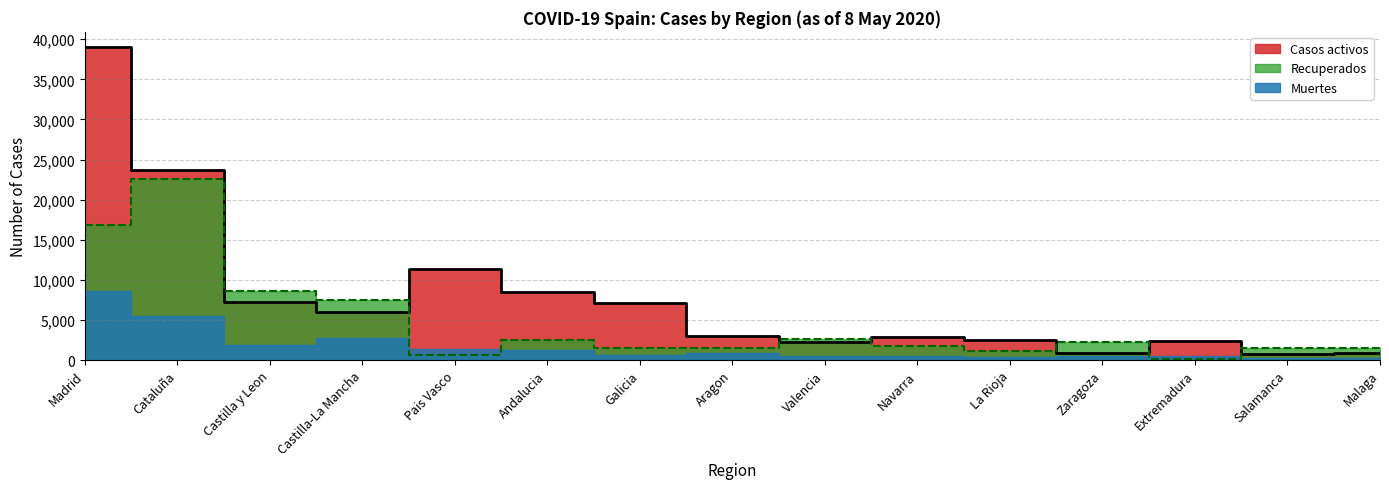

How many intersections are there between Casos activos and Recuperados?

7